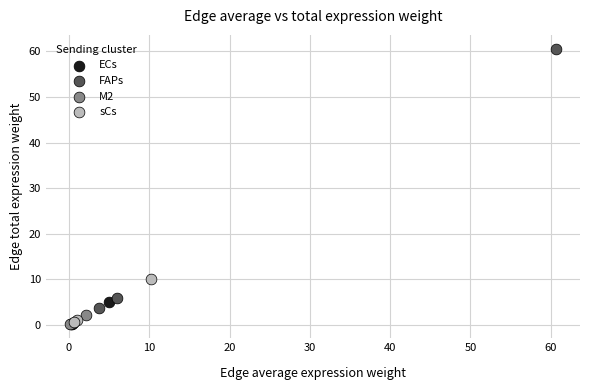

Which series has the widest spread of Y values?

FAPs